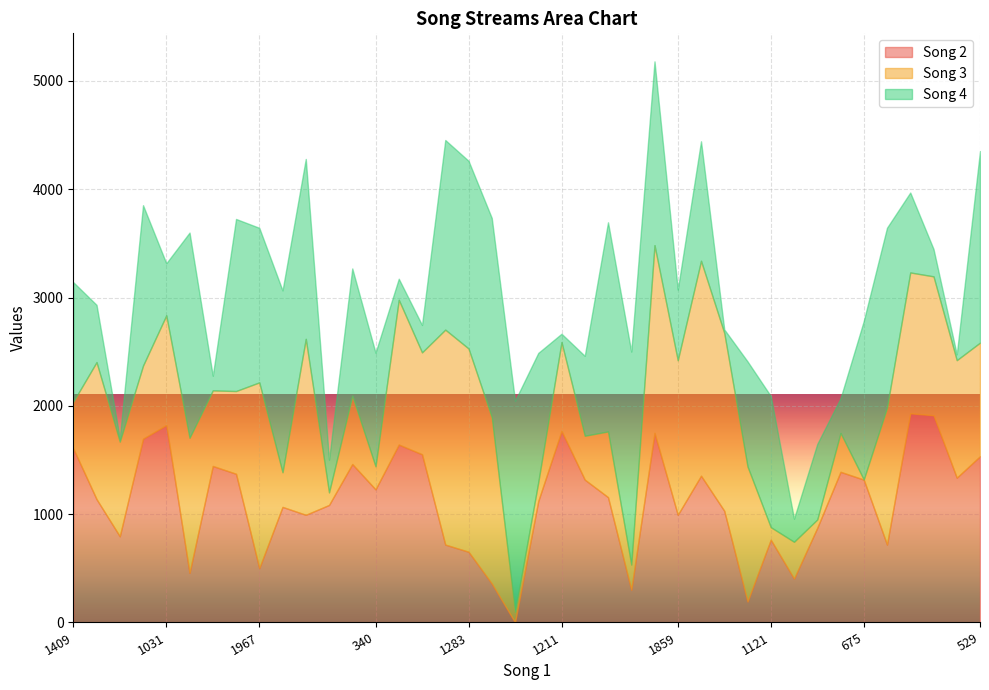

How many series are shown in this chart?

3